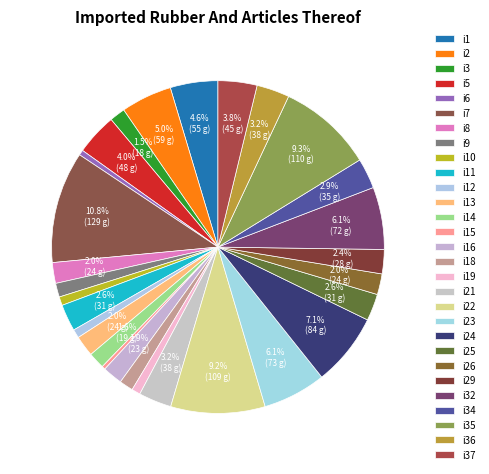

How many segments does this pie chart have?

29